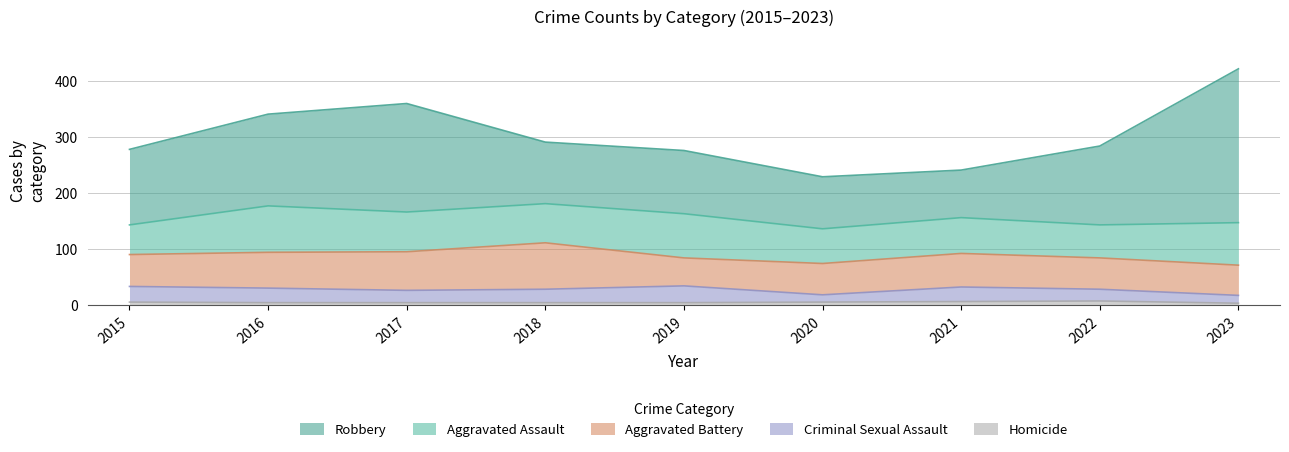

Is it true that Criminal Sexual Assault equals 38 at 2016?

False